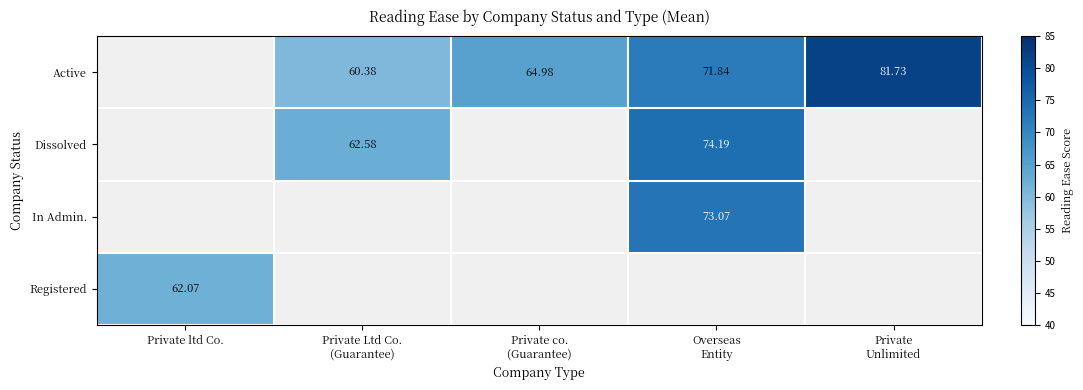

At which label does Registered reach its minimum?

Private ltd Co.